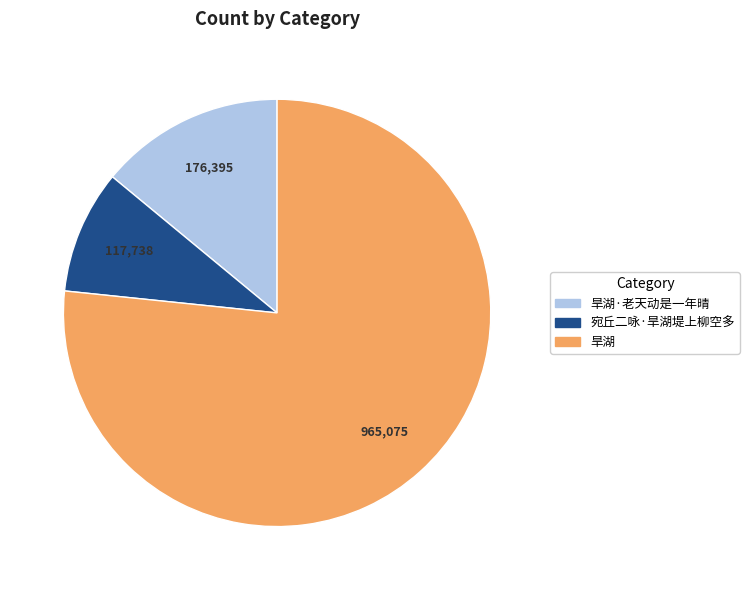

Is there a majority slice in this chart?

Yes